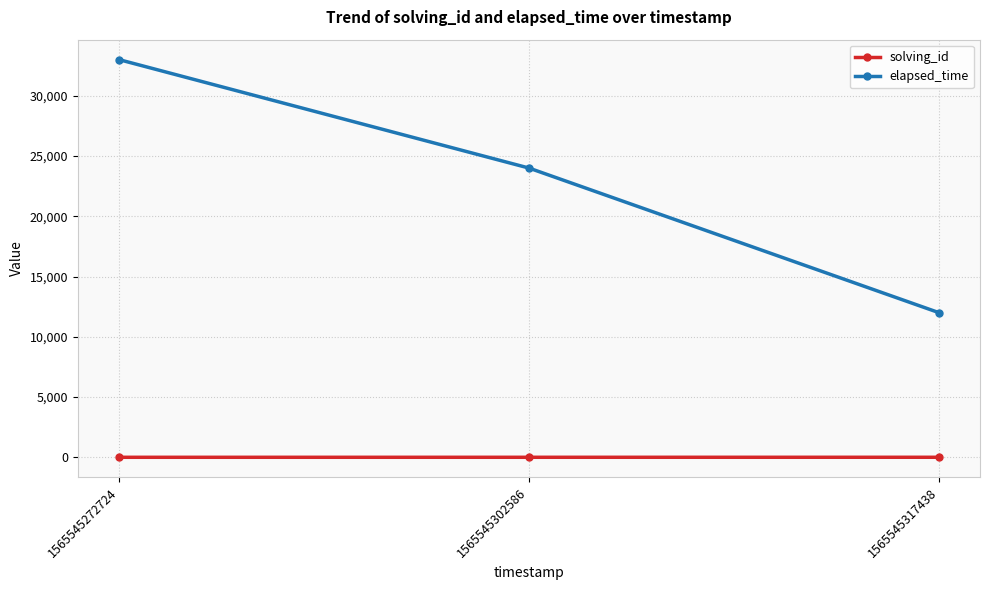

Which series has the largest range (max minus min)?

elapsed_time